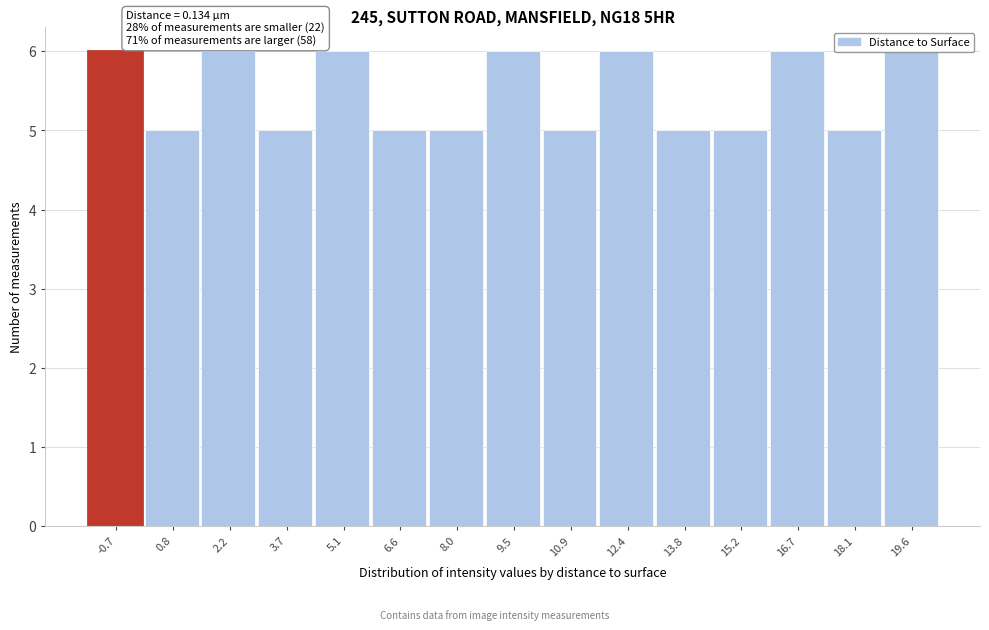

Between 16.7 and 0.8, which is larger?

16.7